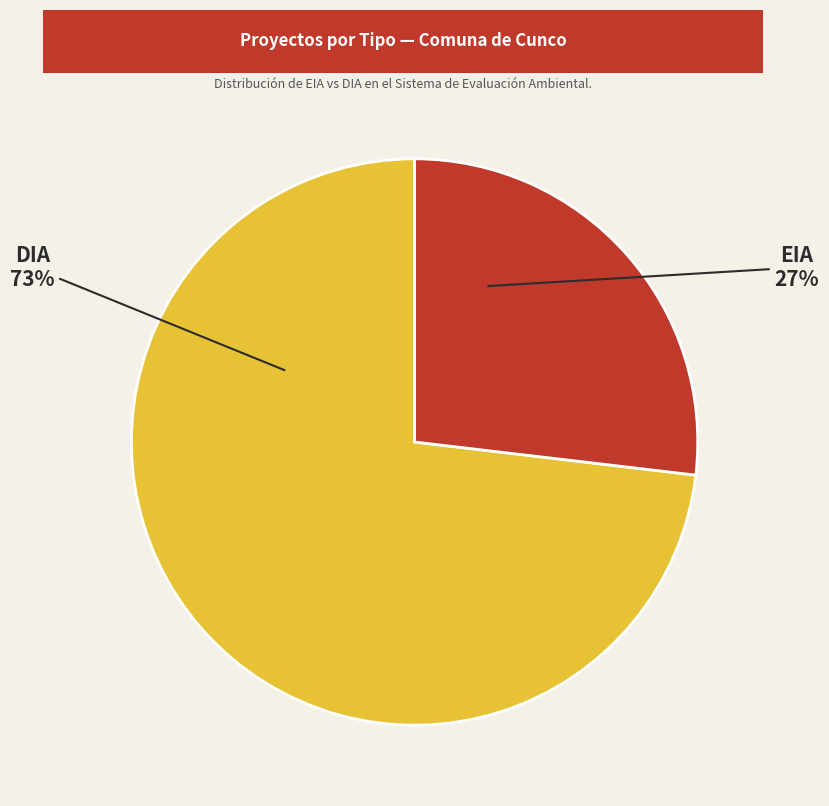

True or false: EIA accounts for 27% of the total.

True